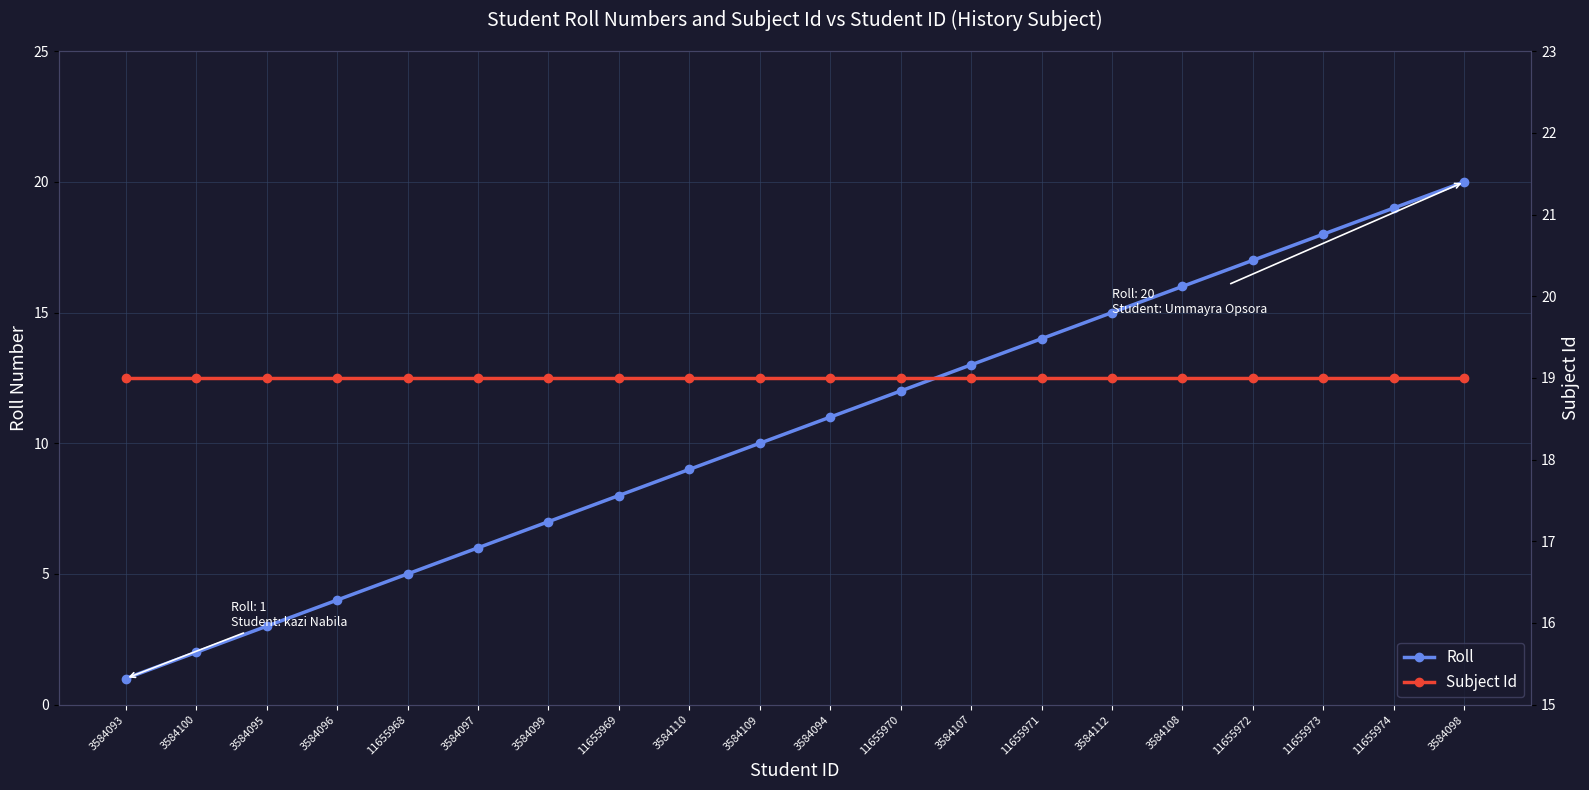

True or false: Subject Id and Roll cross at least once.

False